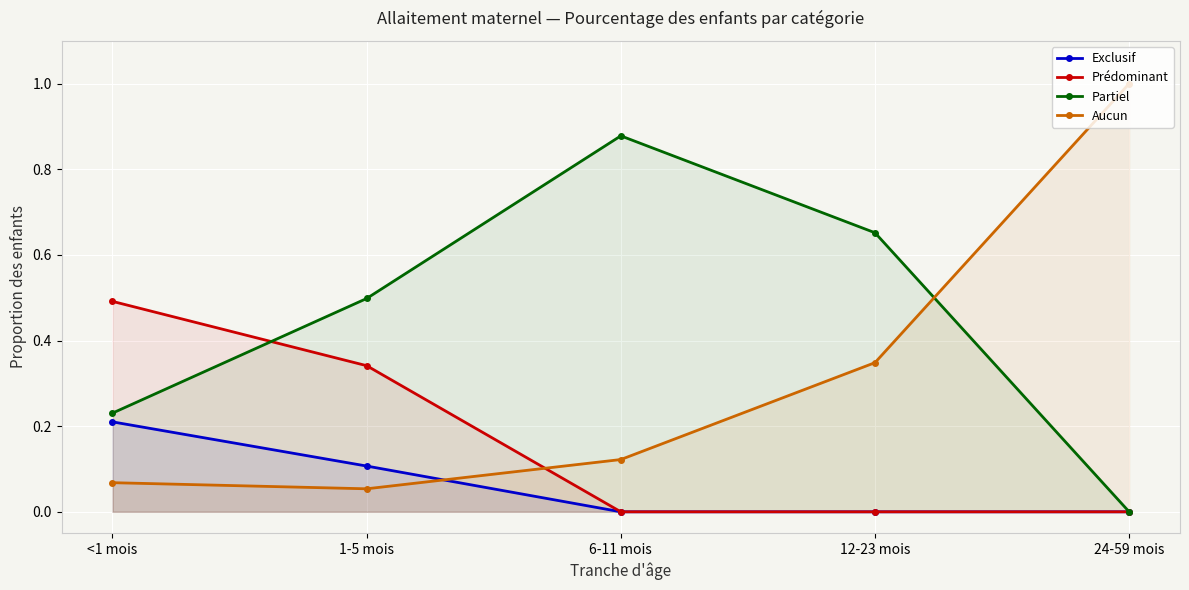

What is the spread (max minus min) of values at 12-23 mois?

0.7